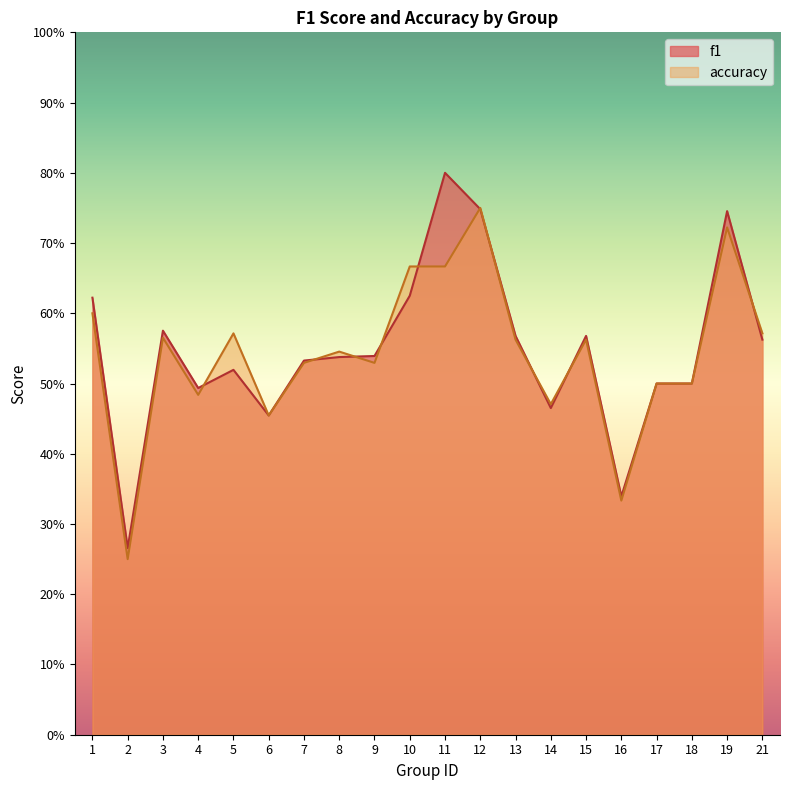

How many times do accuracy and f1 cross each other?

10